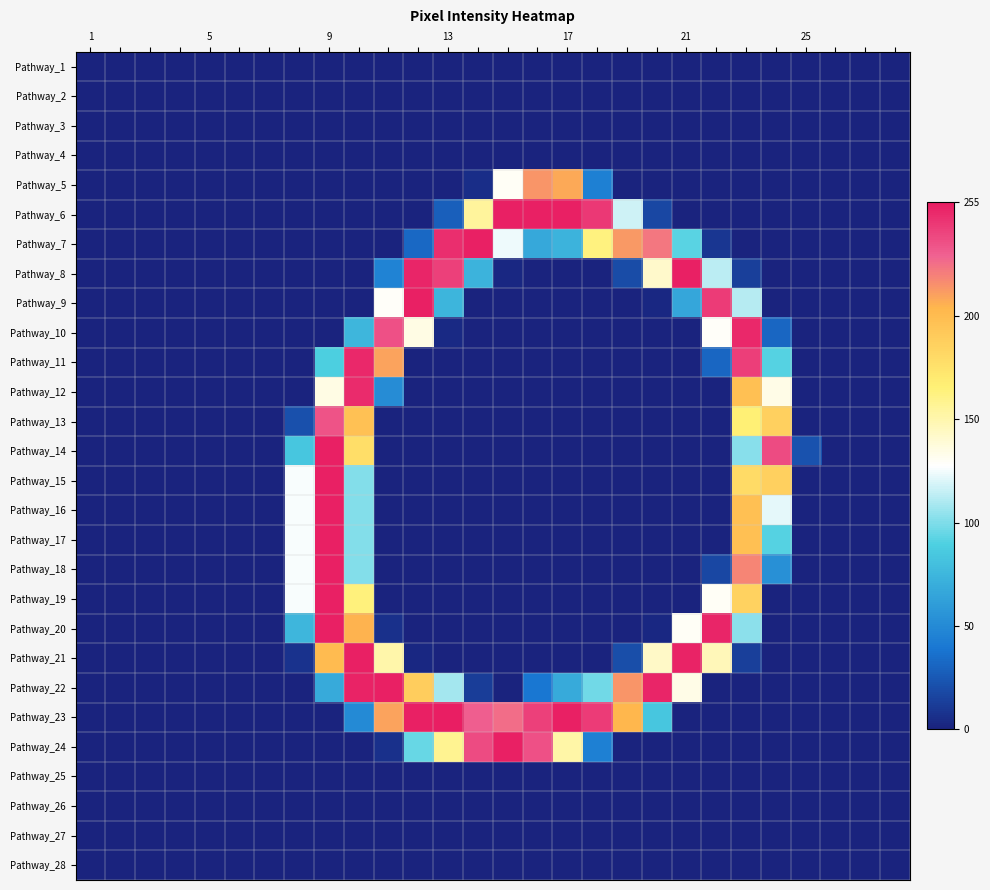

At how many categories does at least one series exceed 119?

17